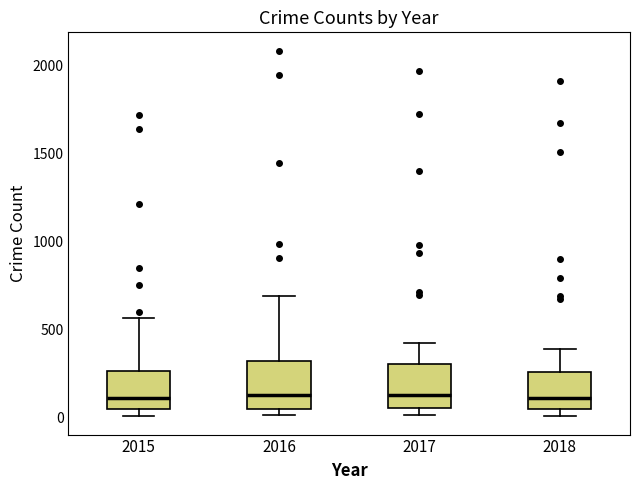

Where does the upper whisker of the box at x = 2016 end on the y-axis? The values are not printed on the chart, so give them approximately, as read against the axis.

700